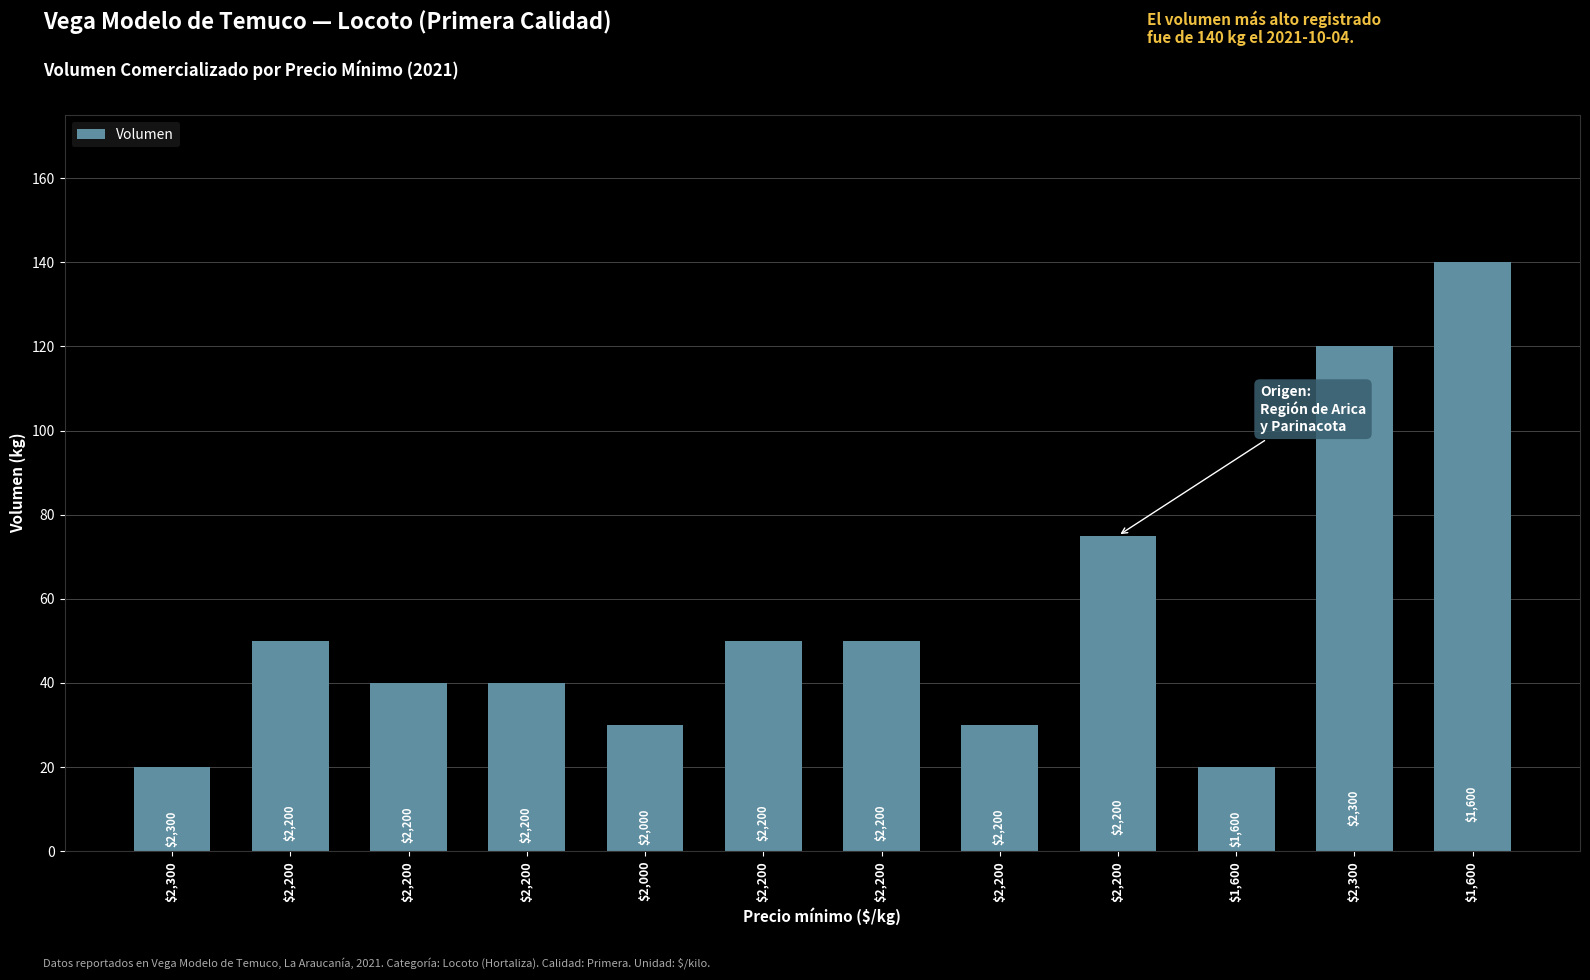

Reading right to left, extract all data points from this chart.

140	120	20	75	30	50	50	30	40	40	50	20